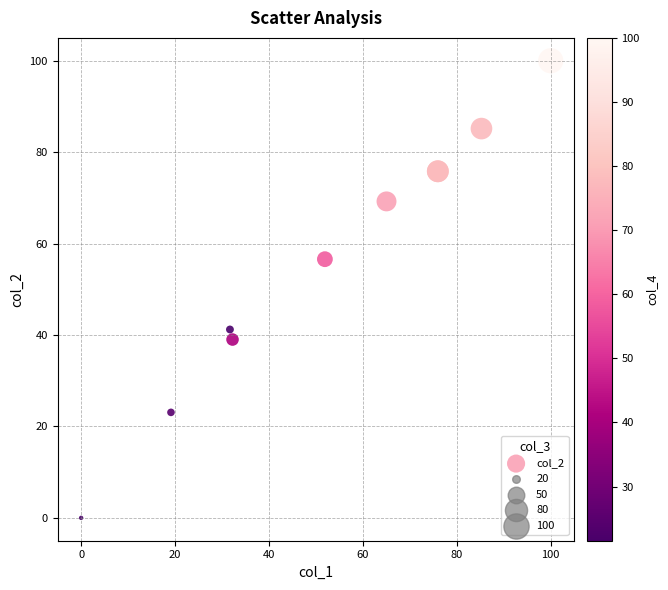

What Y value in the scatter plot is closest to 50?

56.6